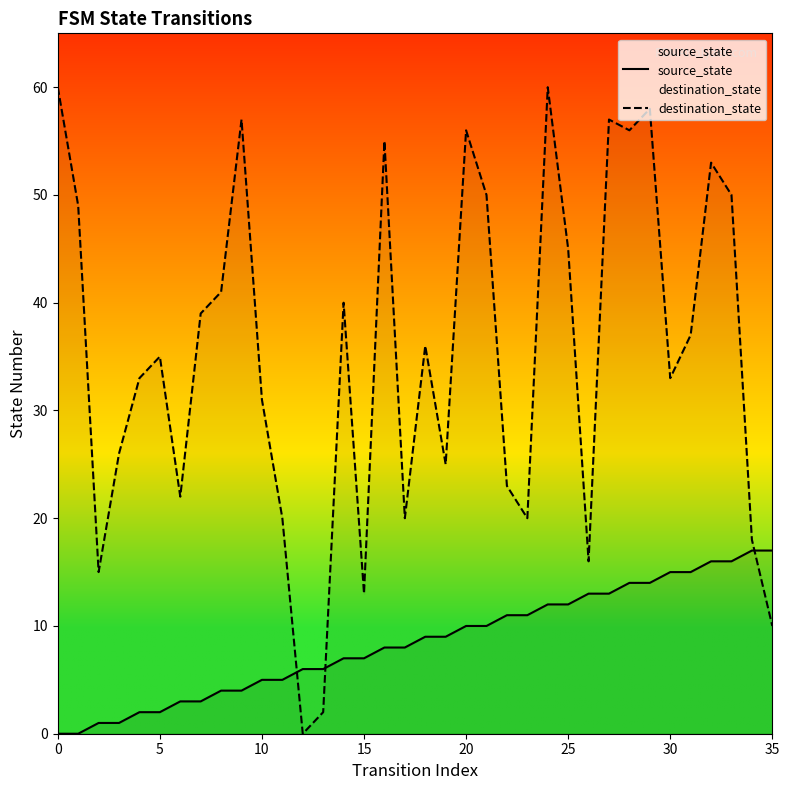

True or false: destination_state has a value of 13 at 15.

True